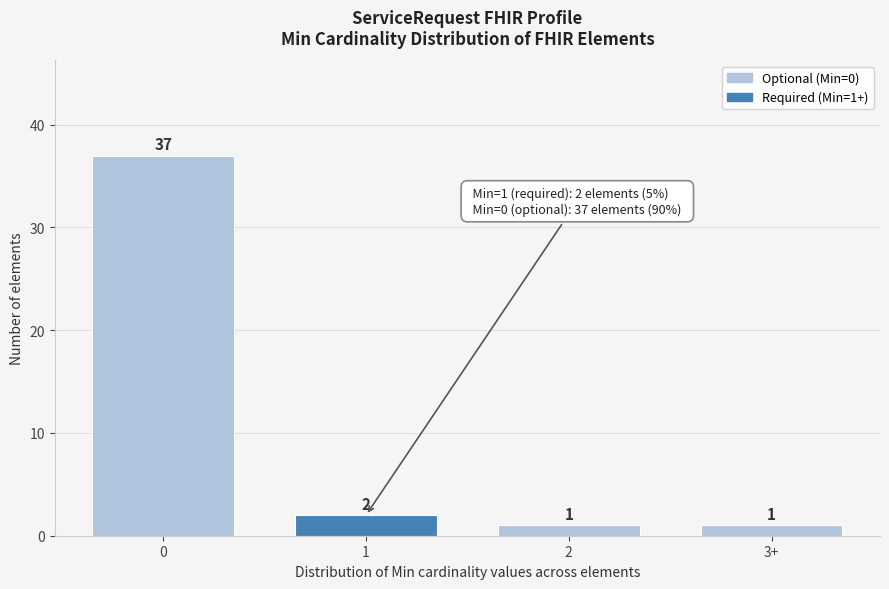

Reading left to right, transcribe all the data shown in this chart.

0=37	1=2	2=1	3+=1